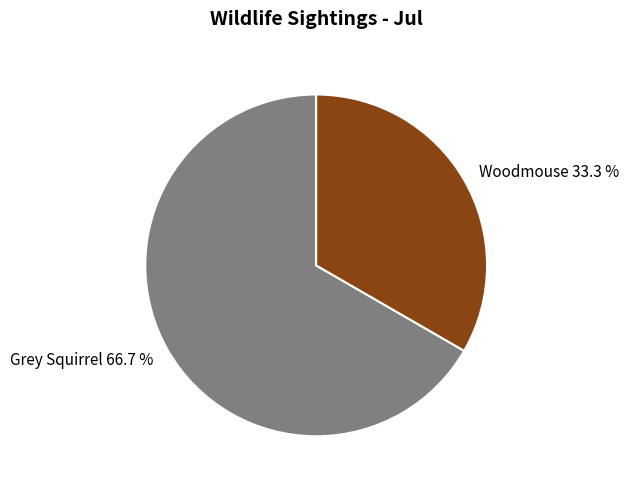

Approximately how many times larger is the value at Woodmouse compared to Grey Squirrel?

0.5